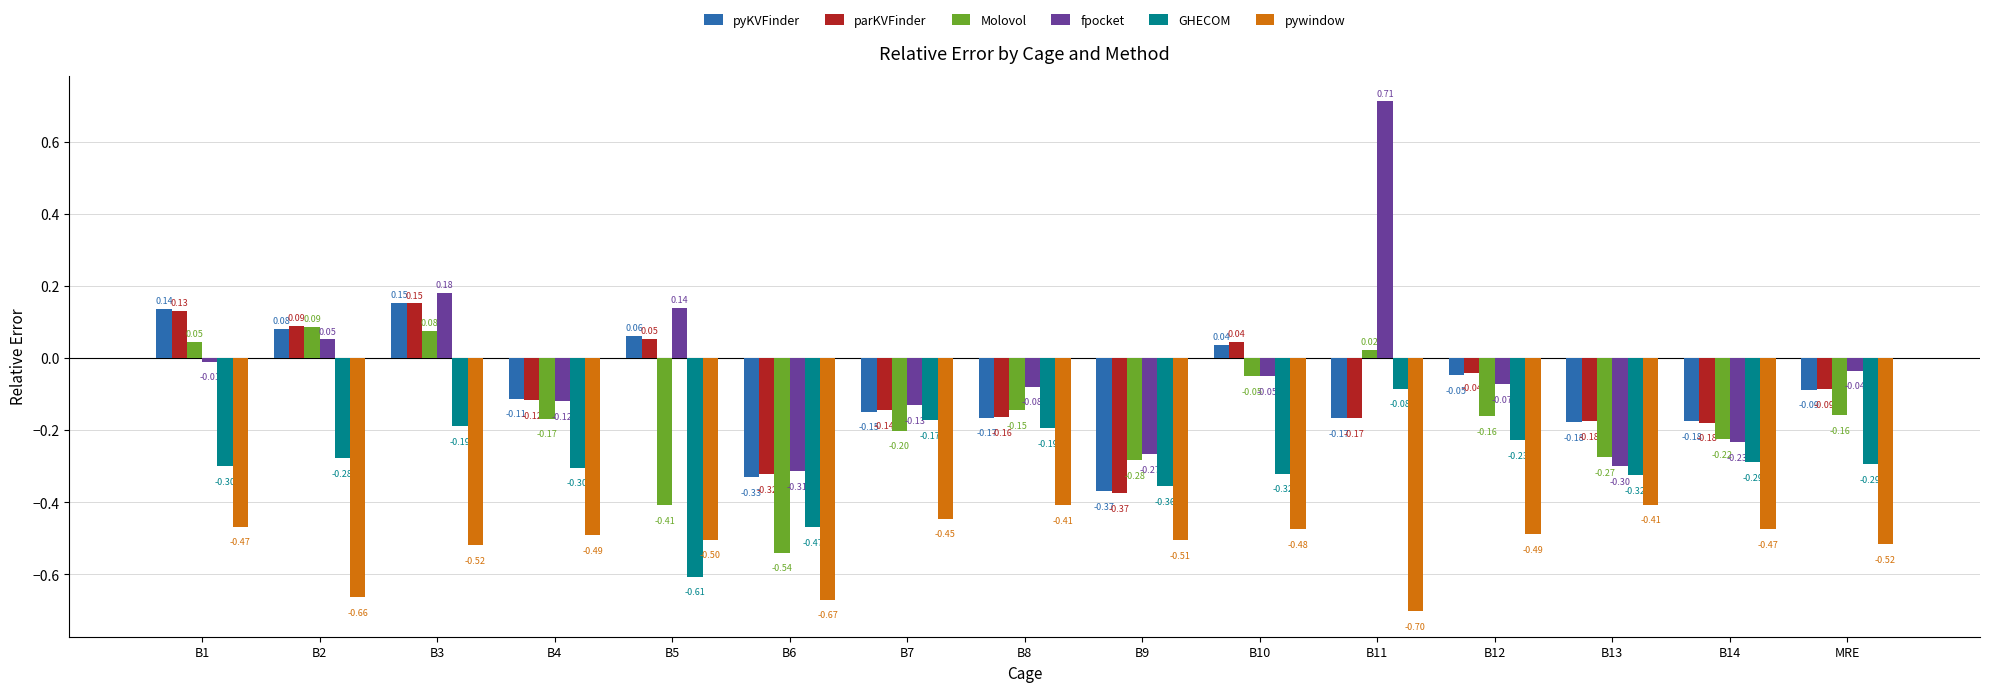

Which series changed the most between B5 and B10?

Molovol